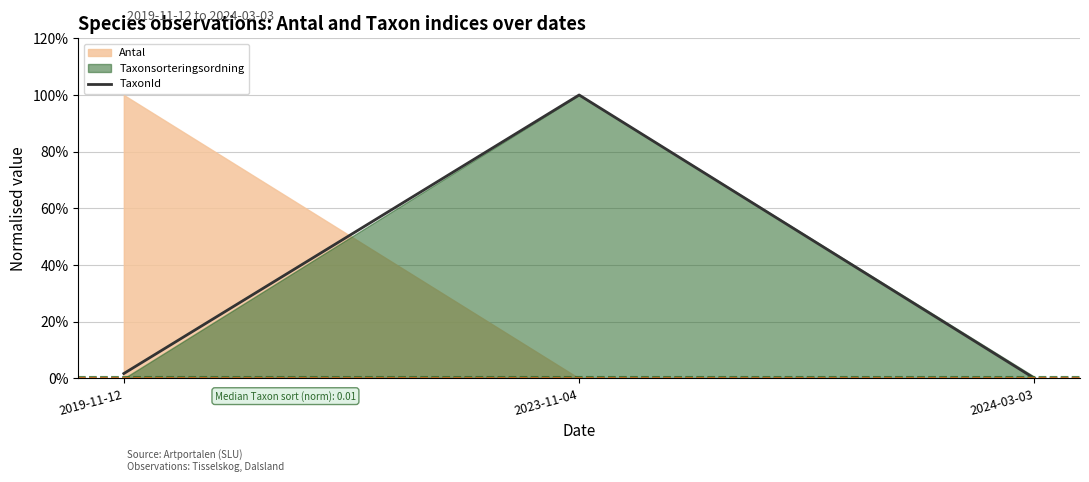

The value at 2023-11-04 is 1.0. True or false?

True